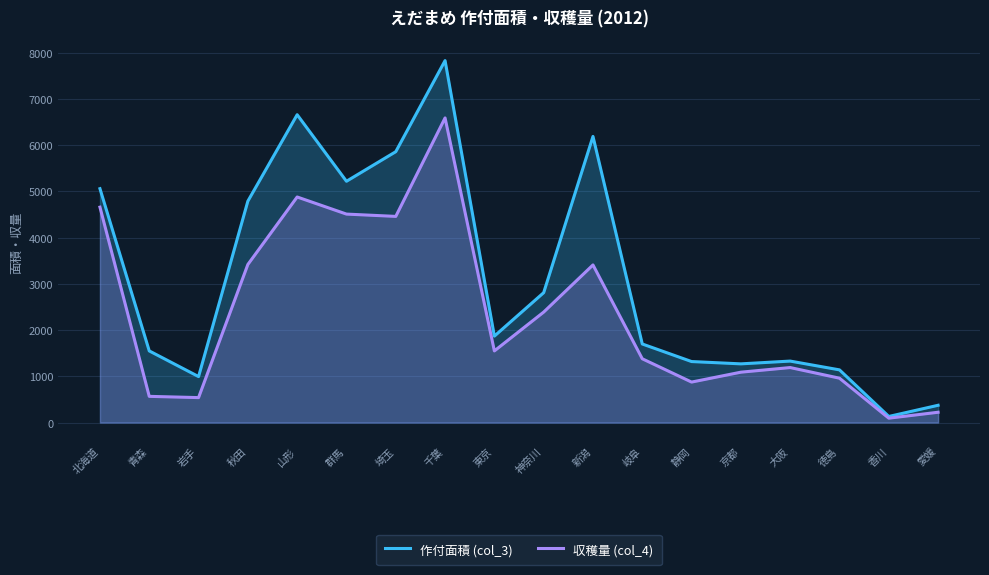

What is the difference between the highest and lowest values at 埼玉?

1400